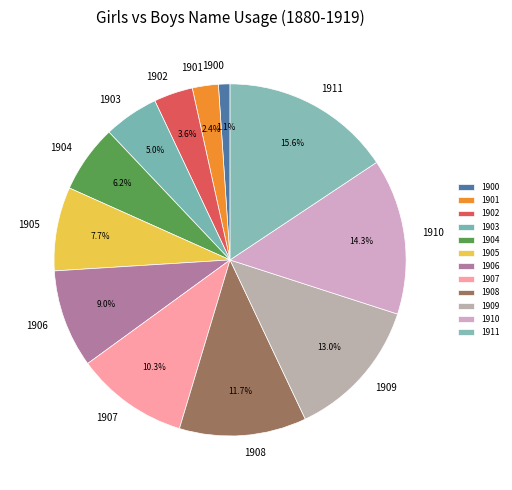

Which has a higher value, 1908 or 1909?

1909